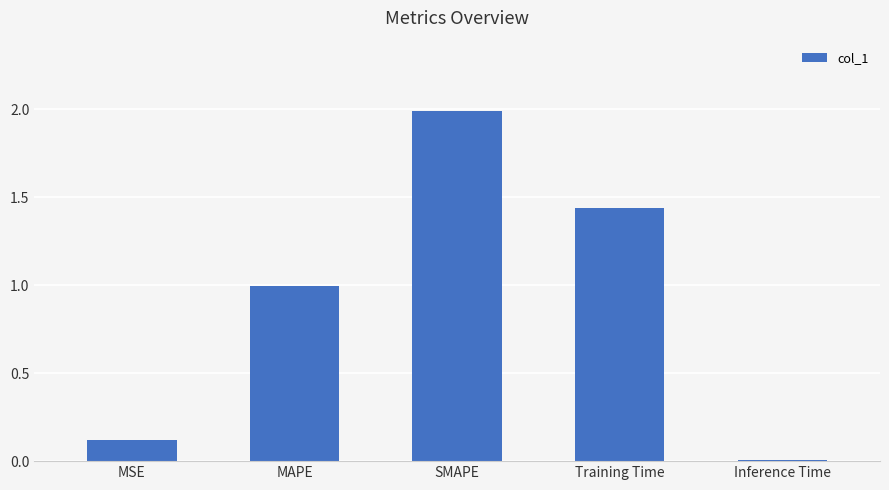

How many bars are there in total?

5